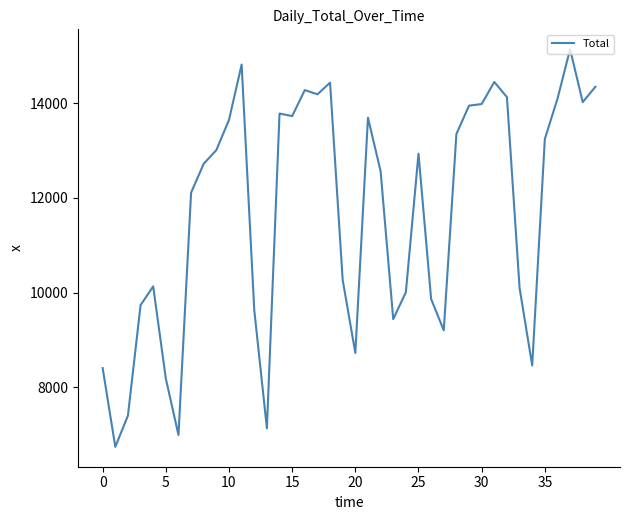

What is the greatest value displayed?

15140